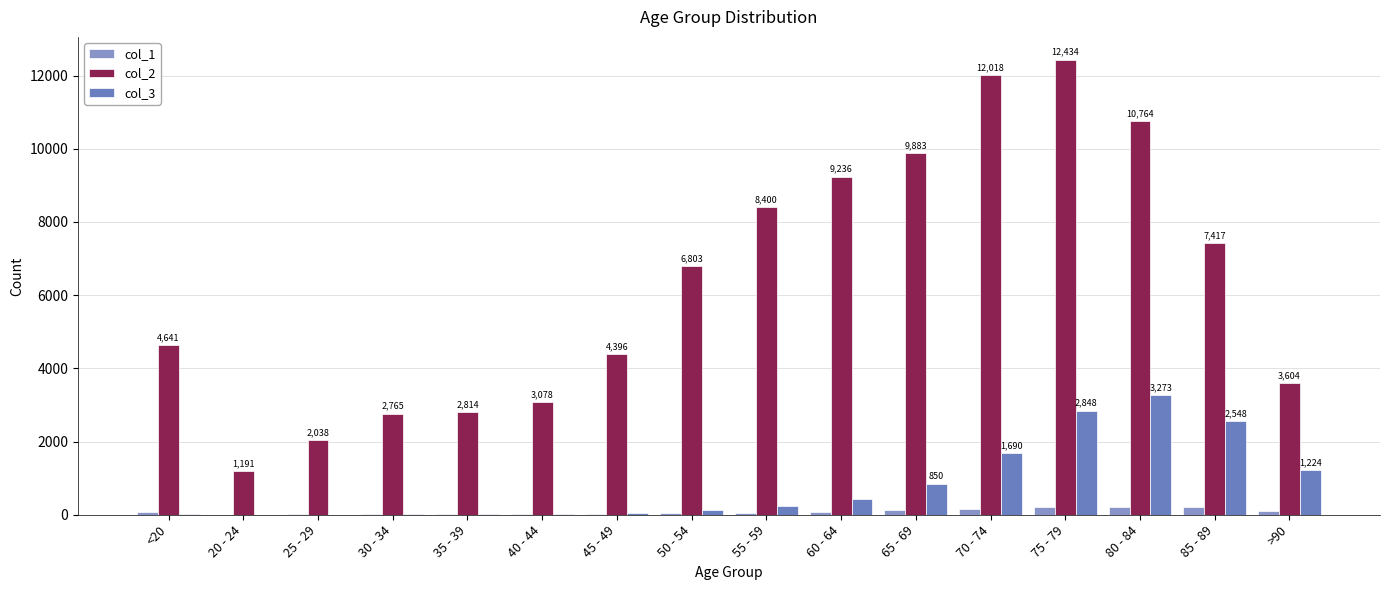

What is the sum of all col_1 values?

1383